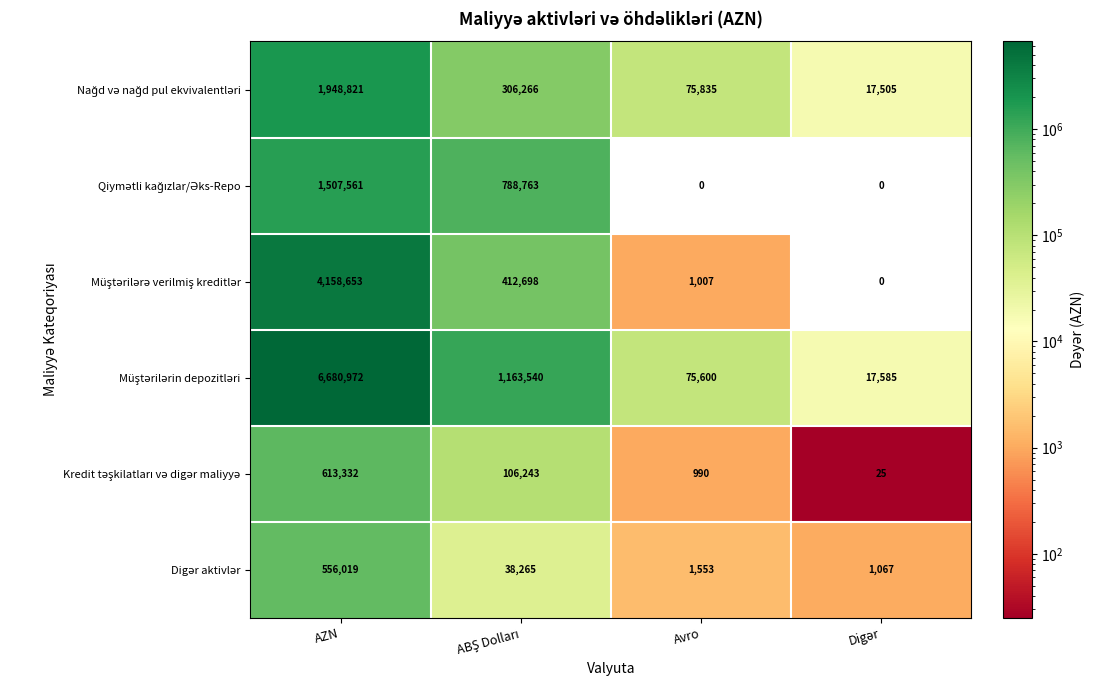

At which category is the sum across all series the highest?

AZN